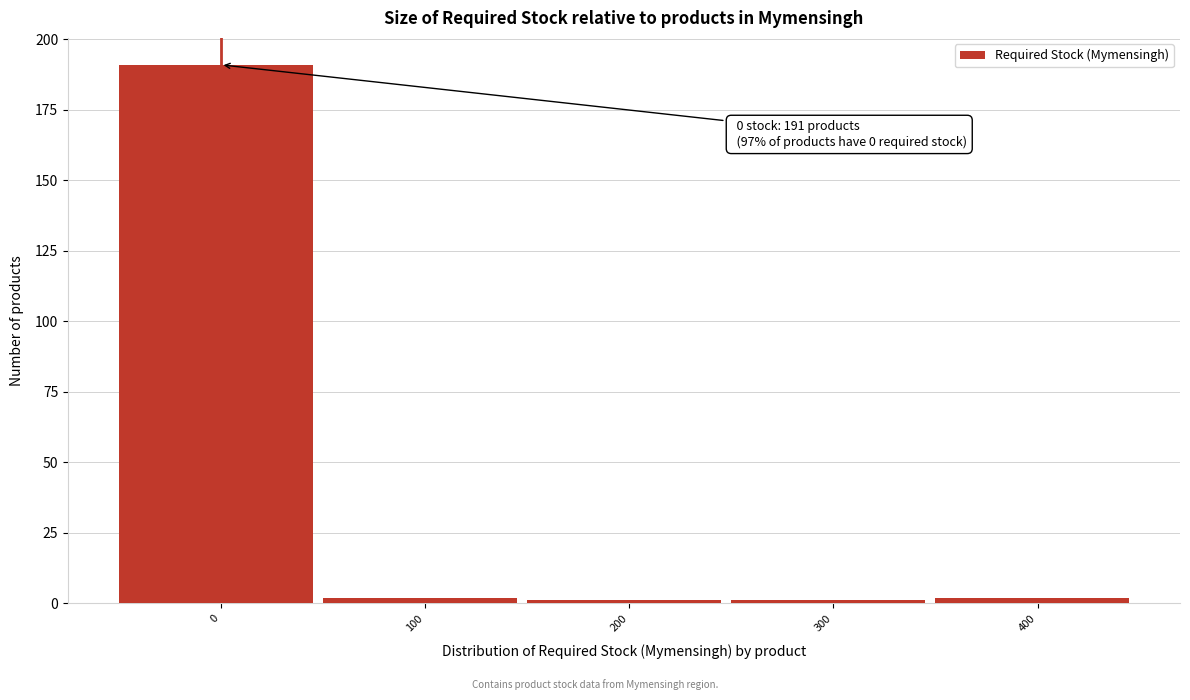

Reading right to left, extract all data points from this chart.

2	1	1	2	191